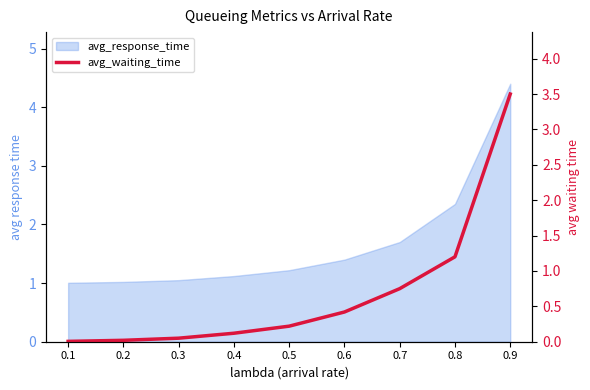

At which category does the chart reach its peak across all series?

0.9